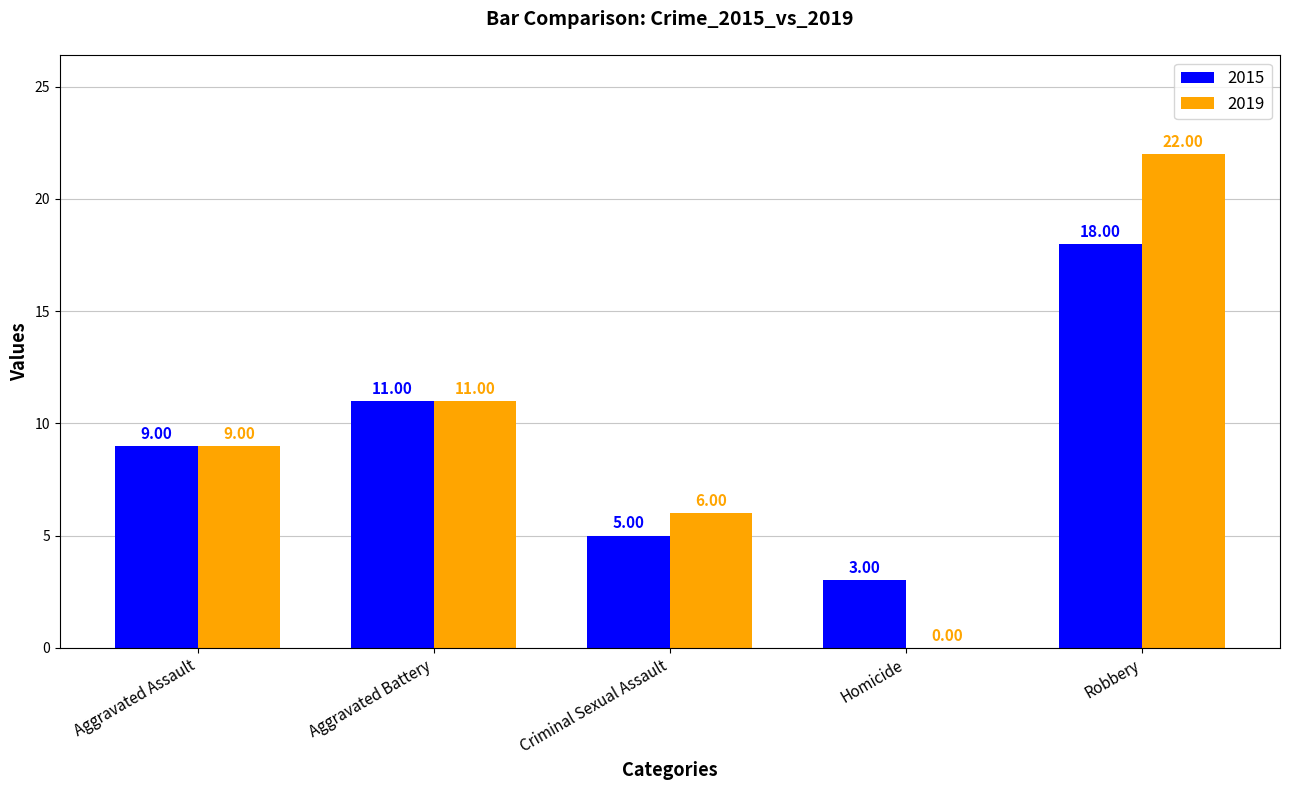

Are the bars grouped side by side (vs. stacked)?

Yes